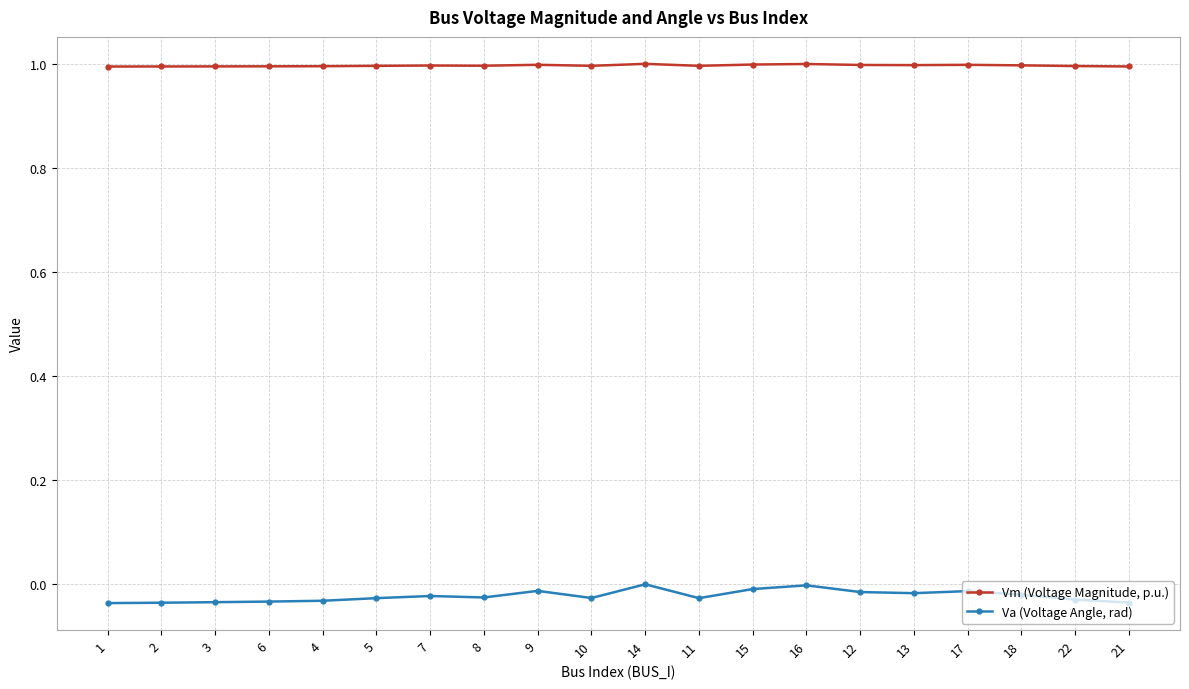

True or false: Va (Voltage Angle, rad) has more than 0 interior local peaks.

True